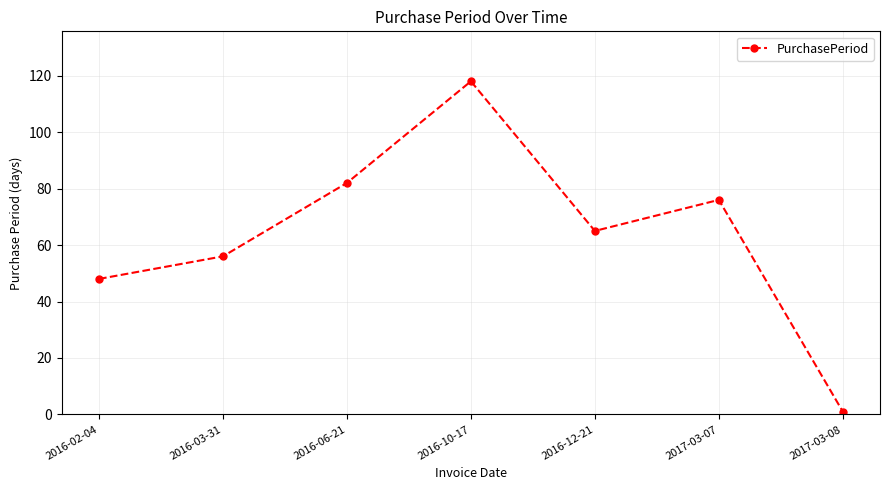

What is the label of the 4th point from the left?

2016-10-17